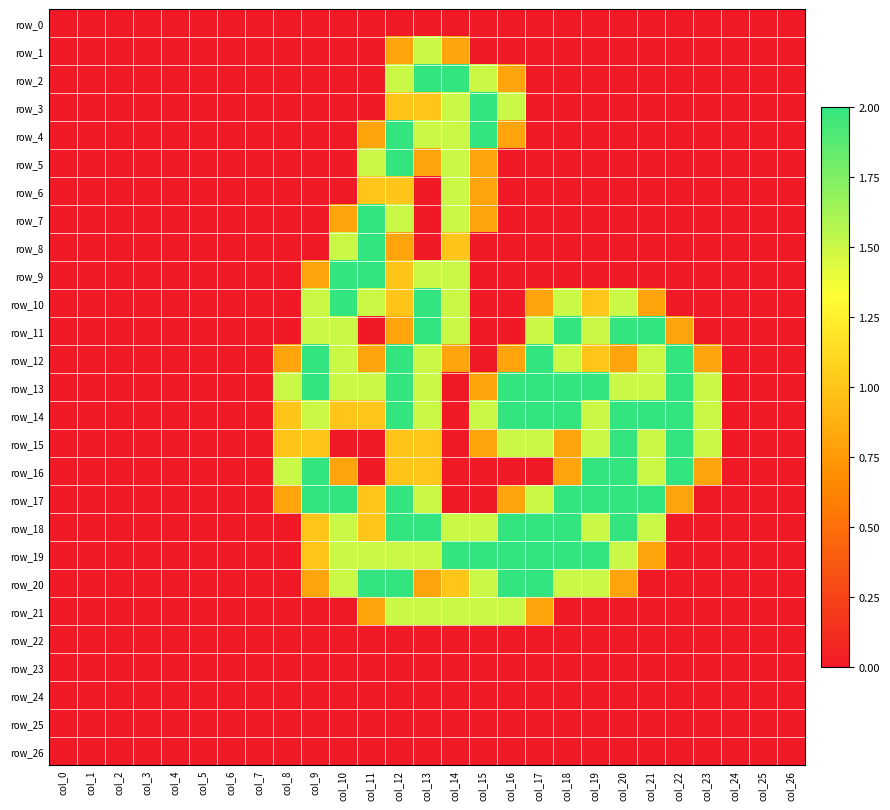

Rank the series at col_2 from lowest to highest value.

row_0, row_1, row_2, row_3, row_4, row_5, row_6, row_7, row_8, row_9, row_10, row_11, row_12, row_13, row_14, row_15, row_16, row_17, row_18, row_19, row_20, row_21, row_22, row_23, row_24, row_25, row_26